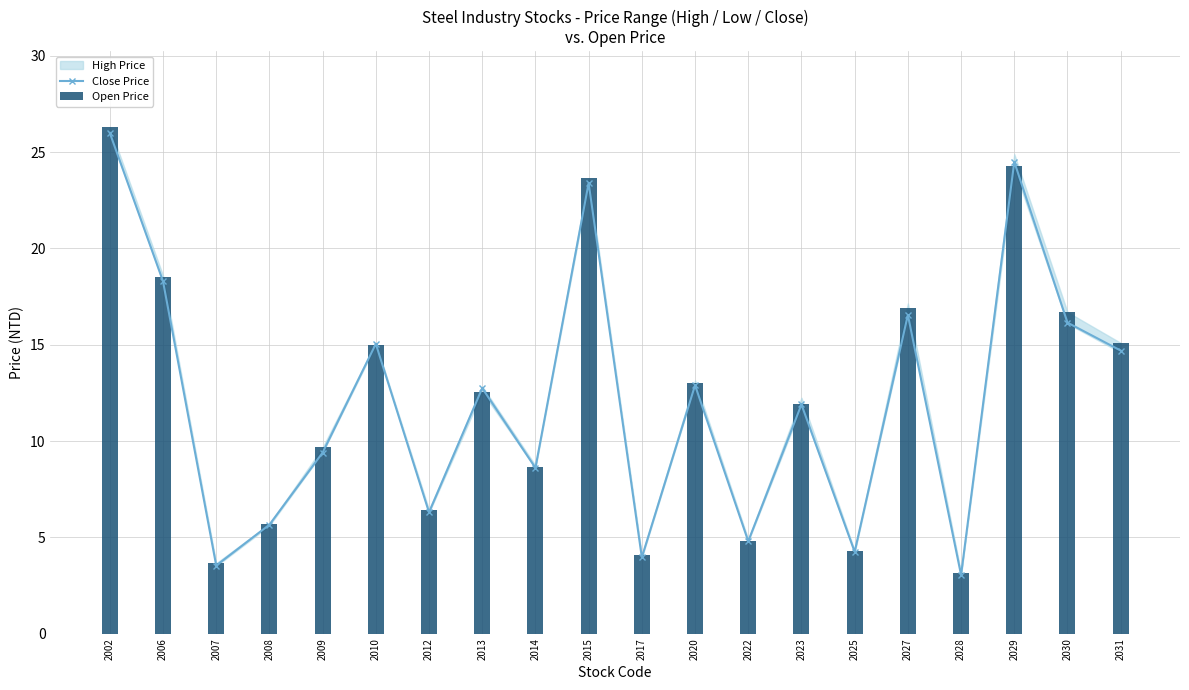

Reading left to right, transcribe all the data shown in this chart.

Close Price: 26.0	18.3	3.5	5.7	9.4	15.1	6.3	12.8	8.6	23.4	4.0	12.9	4.8	11.9	4.2	16.6	3.0	24.5	16.1	14.7
Open Price: 26.3	18.5	3.7	5.7	9.7	15.0	6.4	12.6	8.7	23.6	4.1	13.0	4.8	11.9	4.3	16.9	3.1	24.3	16.7	15.1